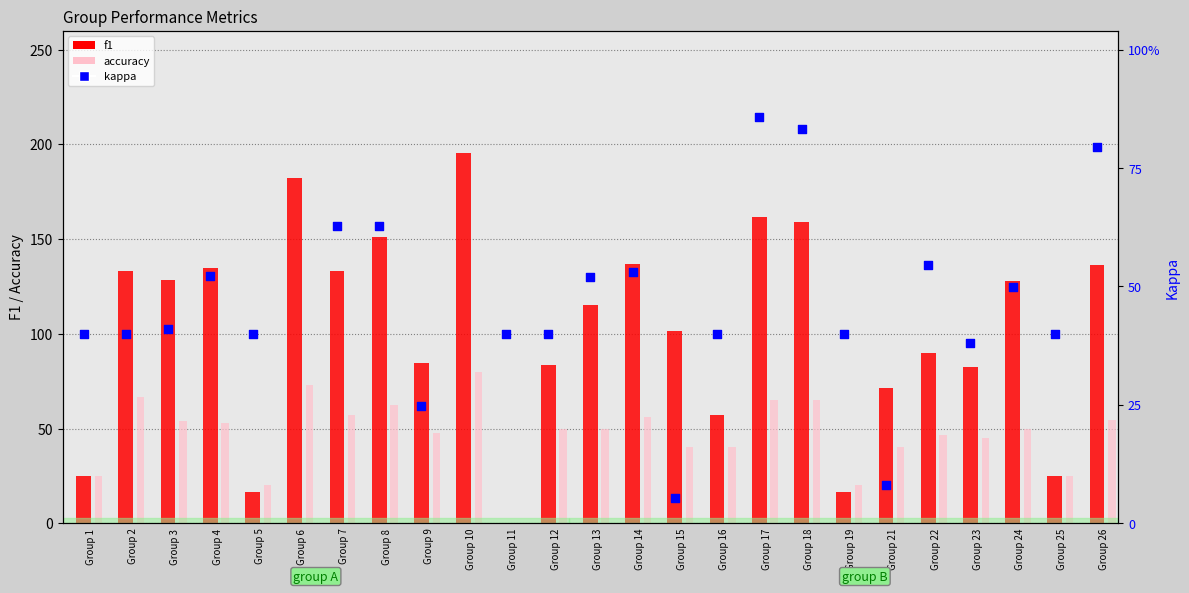

Which series contains the highest Y value?

kappa